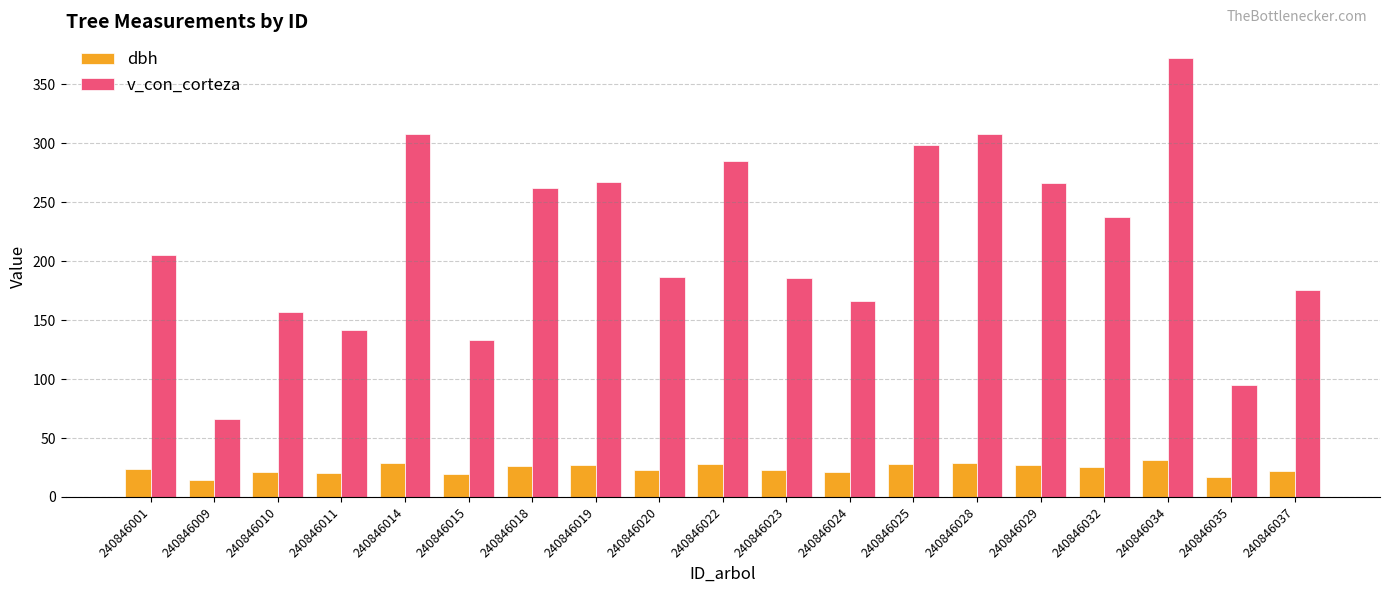

Which label corresponds to the largest value in the chart?

240846034